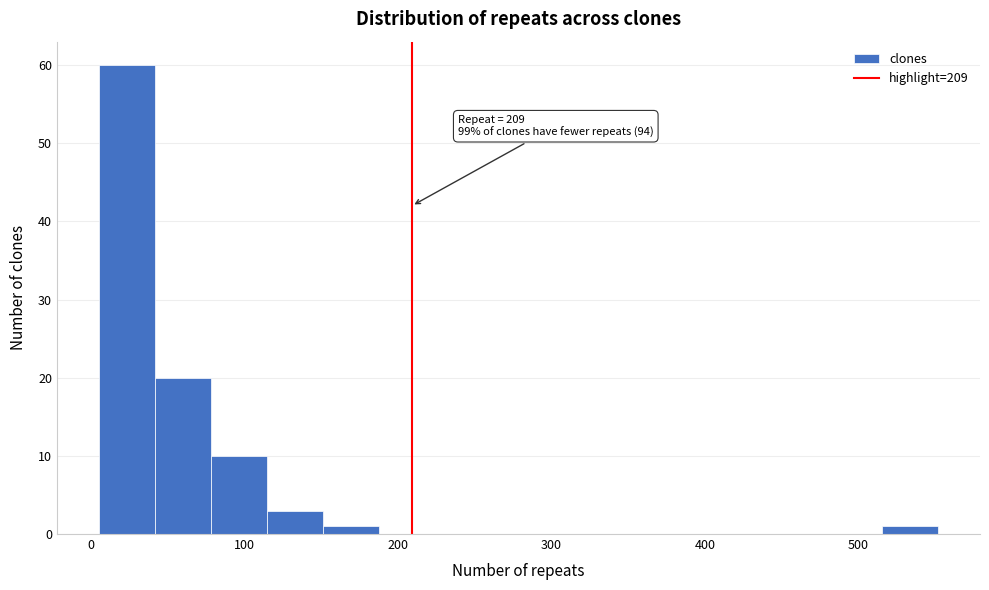

Around what value on the x-axis is the tallest bar? Give the approximate position of its centre, as read against the axis.

20